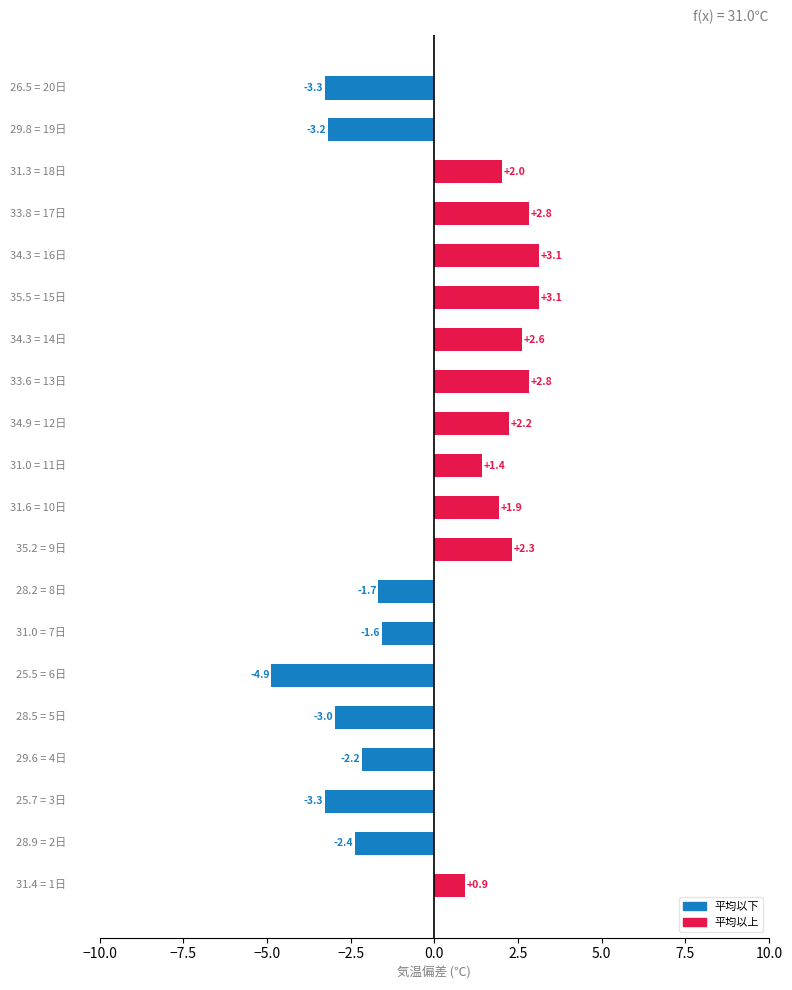

What is the difference between the second highest and second lowest values?

6.4